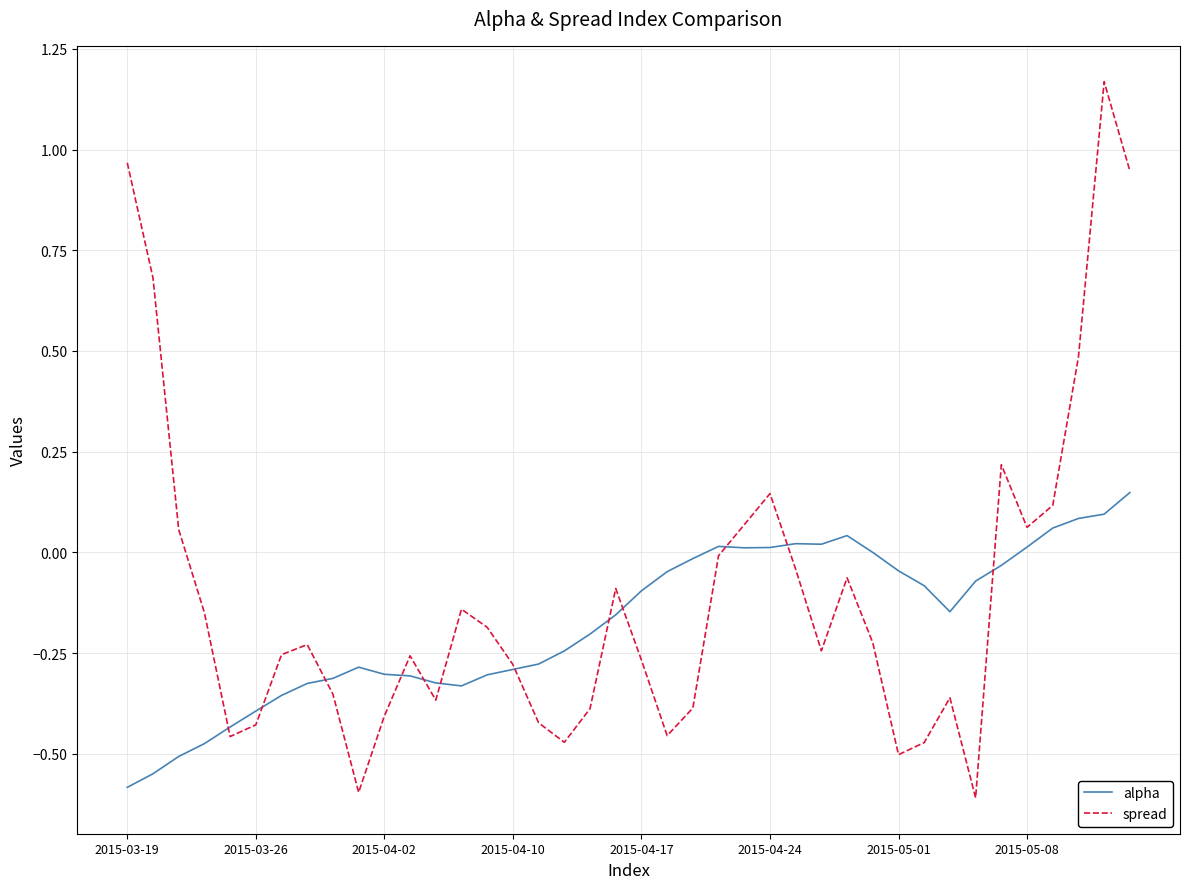

Which series has the largest range (max minus min)?

spread